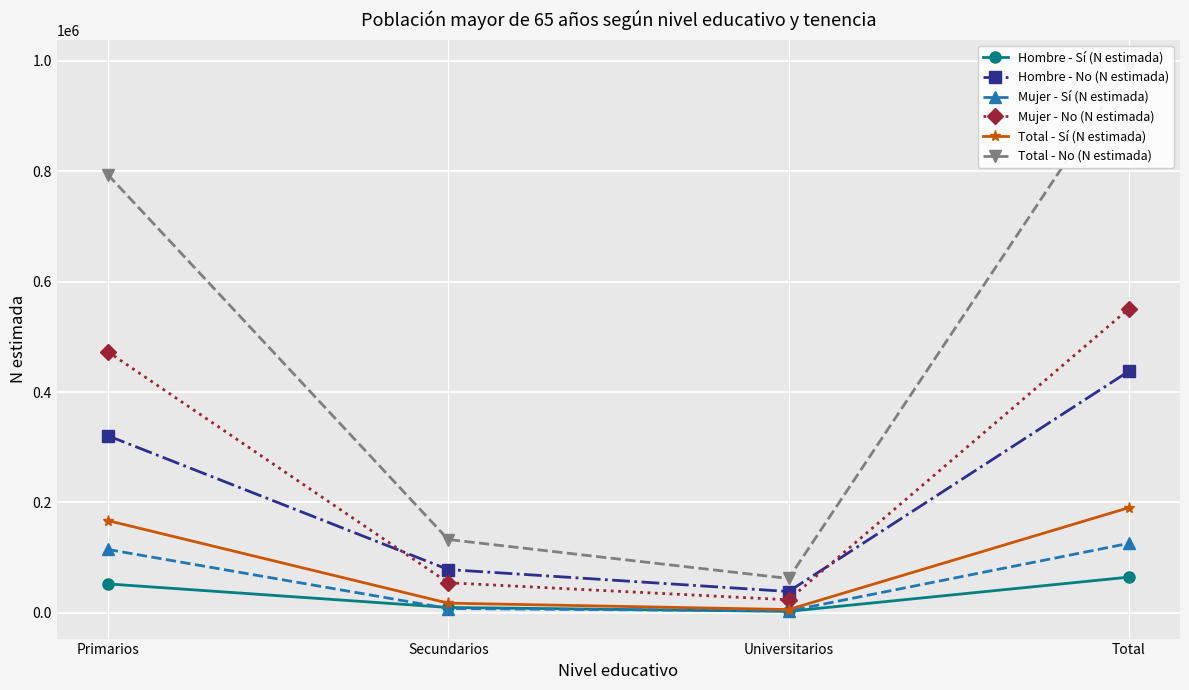

True or false: Hombre - No (N estimada) and Total - Sí (N estimada) cross at least once.

False